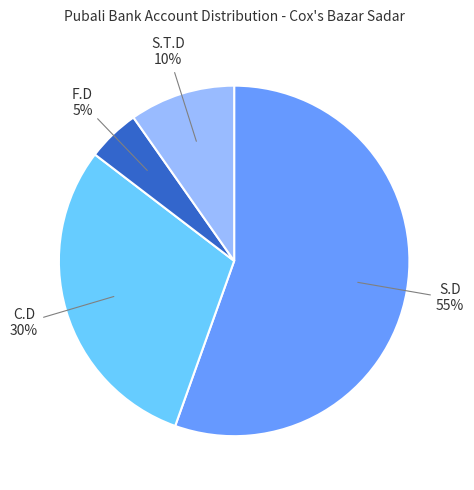

What is the largest slice in the pie chart?

S.D